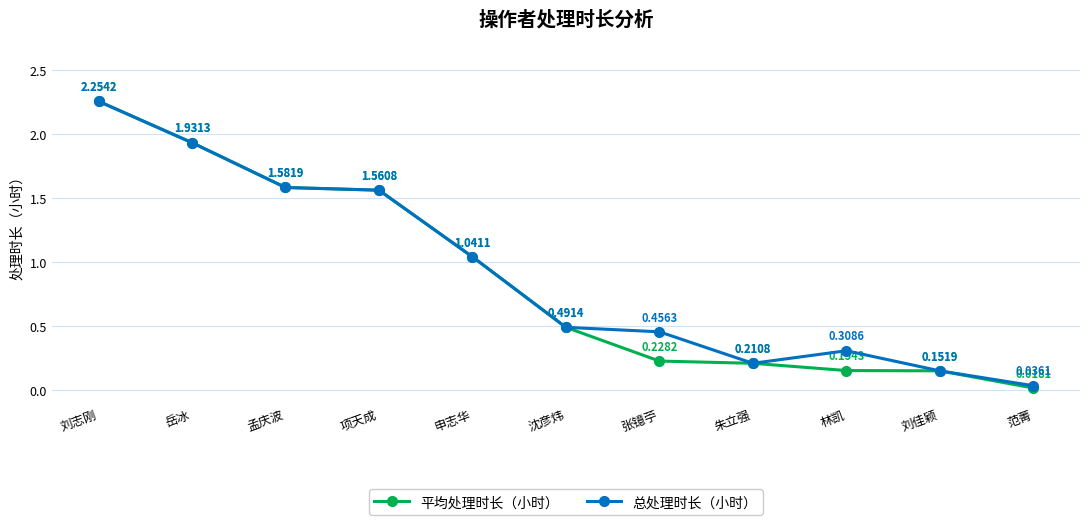

List the series in order of their overall mean, highest first.

总处理时长（小时）, 平均处理时长（小时）